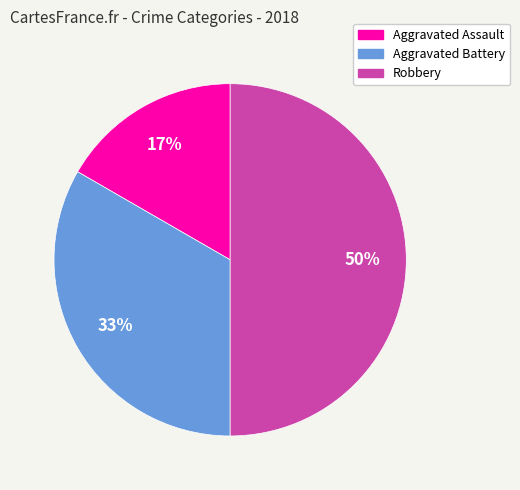

To the nearest percent, what portion does Aggravated Battery represent?

33%